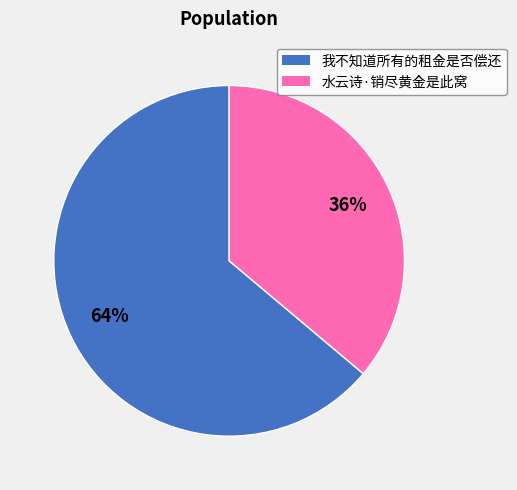

Is the sum of 我不知道所有的租金是否偿还 and 水云诗·销尽黄金是此窝 greater than half?

Yes